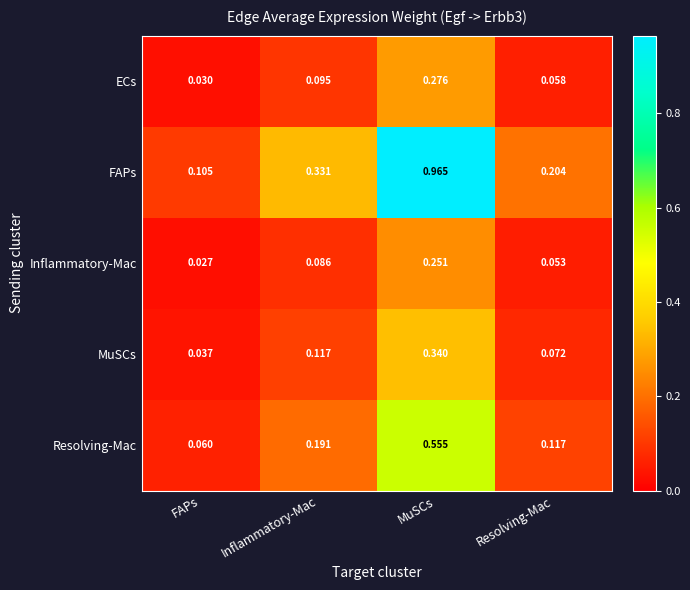

Which category has the highest value across all series?

MuSCs